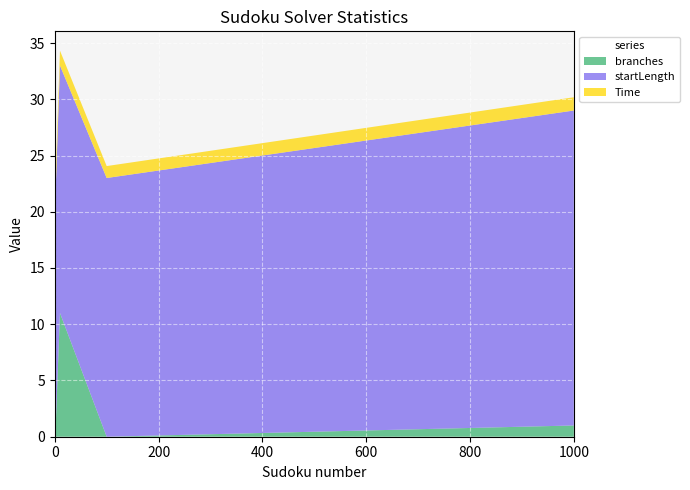

Reading right to left, what are all the values shown in this chart?

Time: 1000=1.2	100=1.1	10=1.3	1=1.3	0=1.0
startLength: 1000=28.0	100=23.0	10=22.0	1=21.0	0=21.0
branches: 1000=1.0	100=0.0	10=11.0	1=0.0	0=1.0